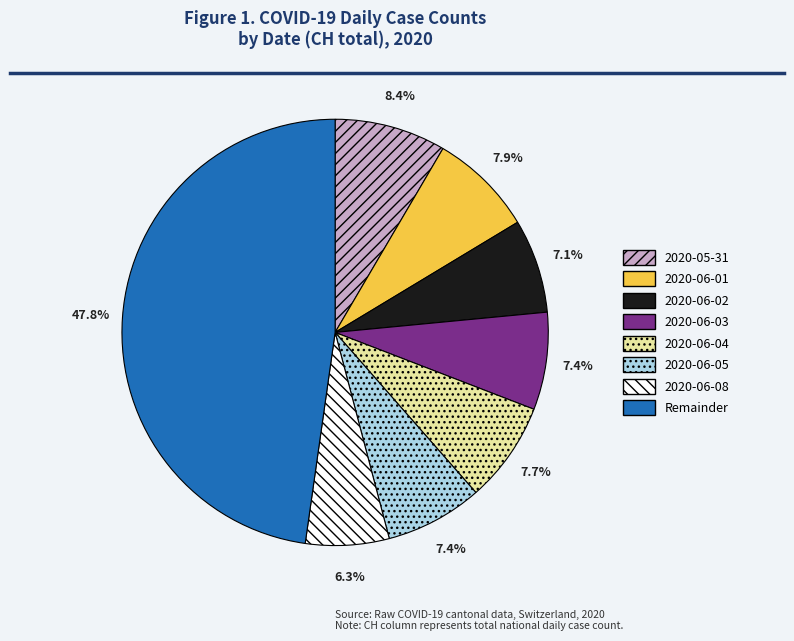

Does any single category account for the majority?

No